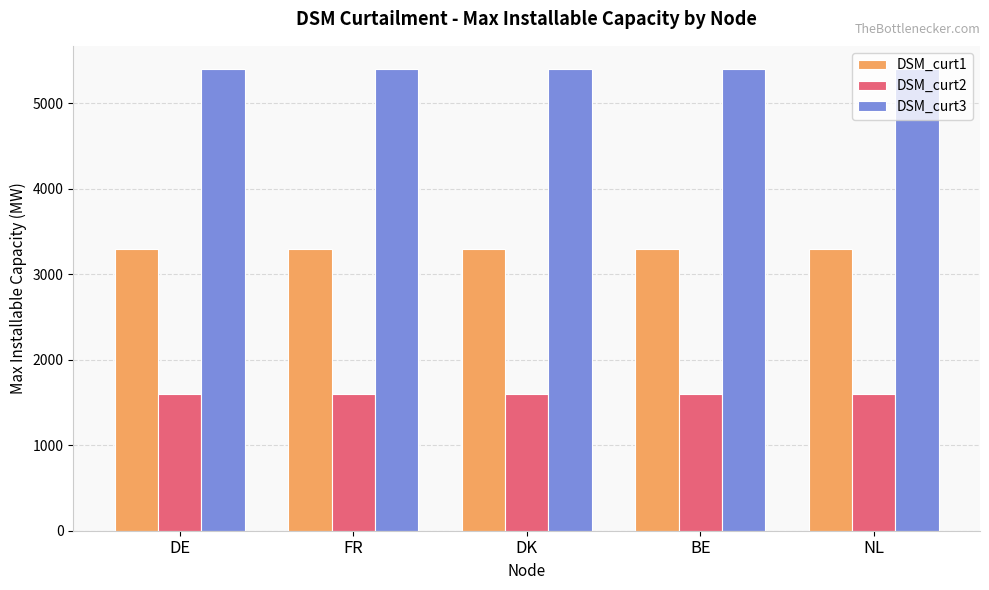

List the series in order of their peak value, highest first.

DSM_curt3, DSM_curt1, DSM_curt2